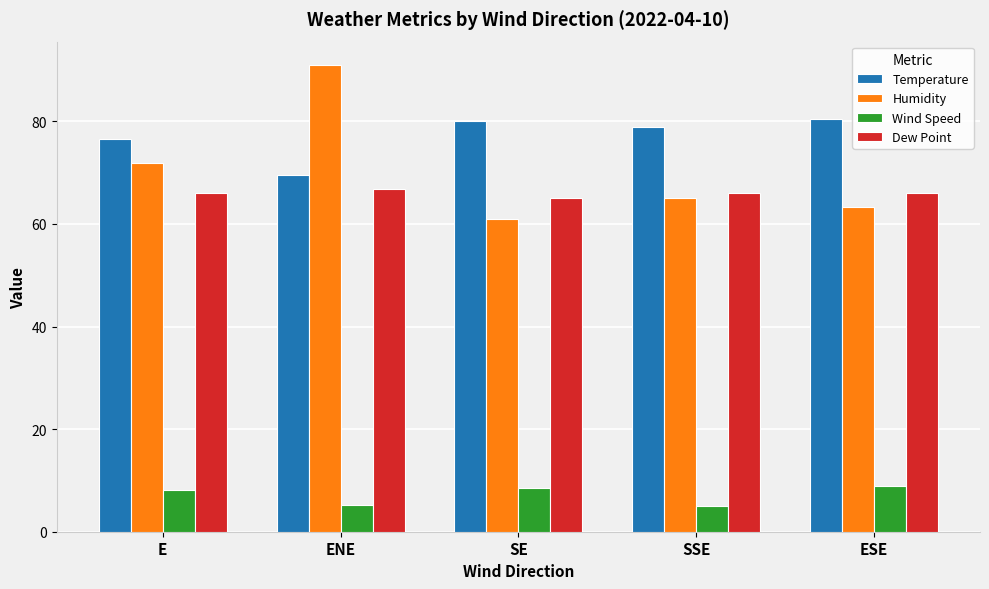

What is the sum of all Temperature values?

385.4